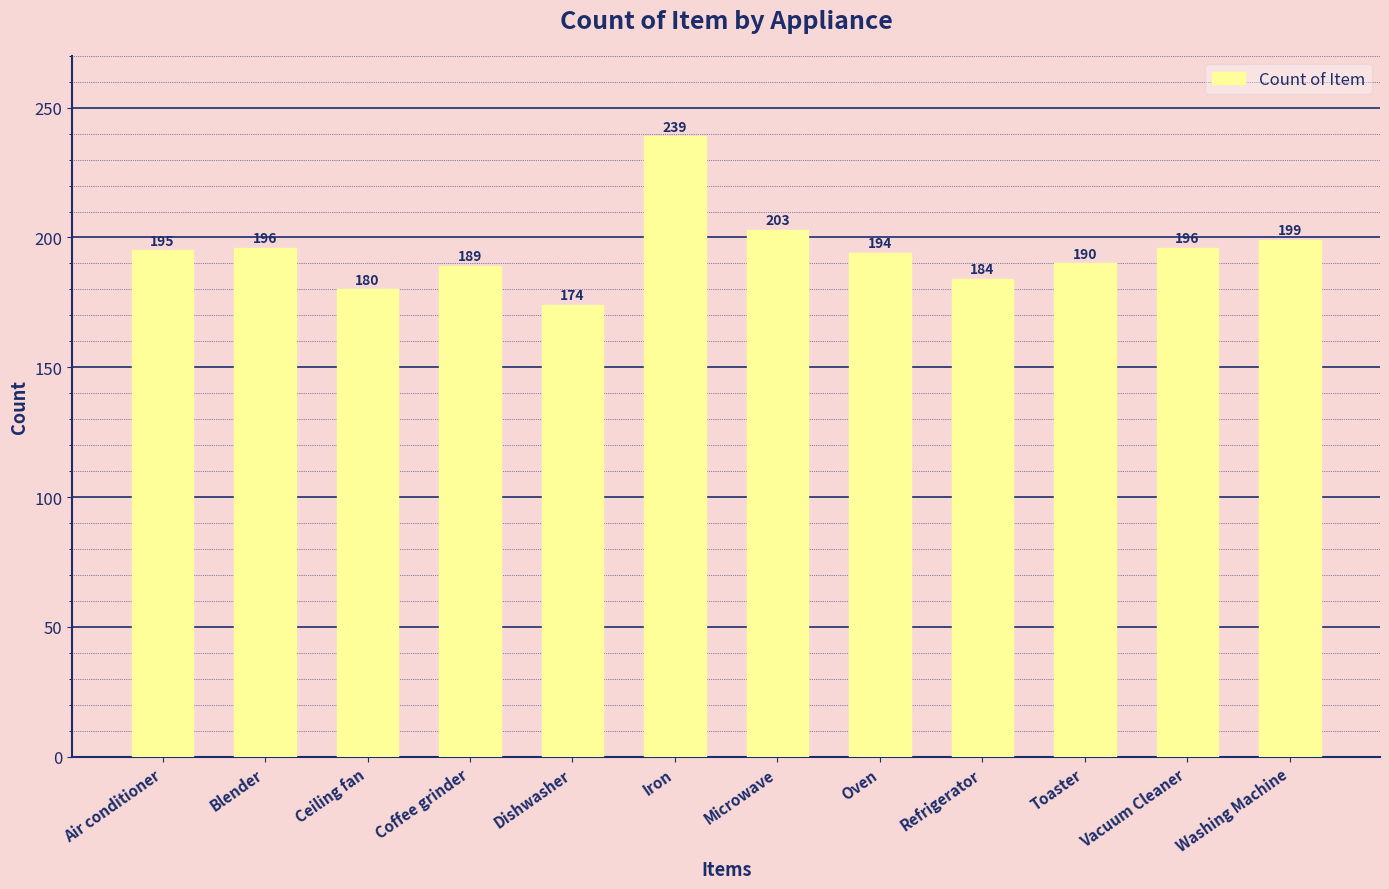

Where is the data nearest to the value 206?

Microwave